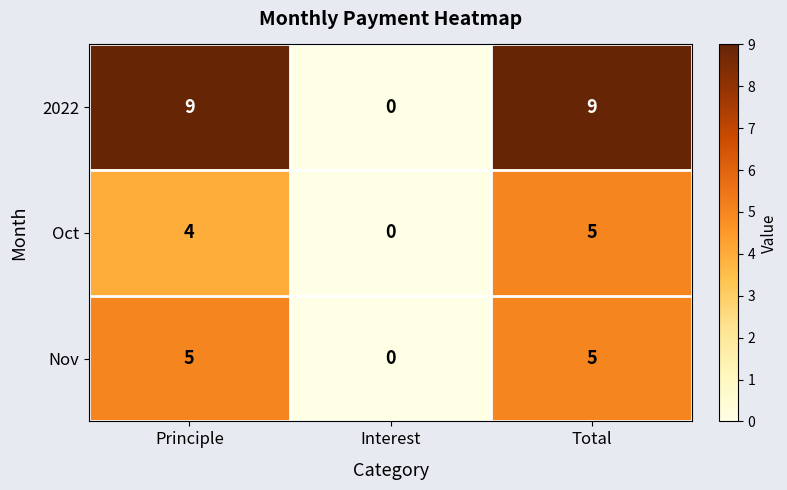

Read the Oct value at Principle.

4